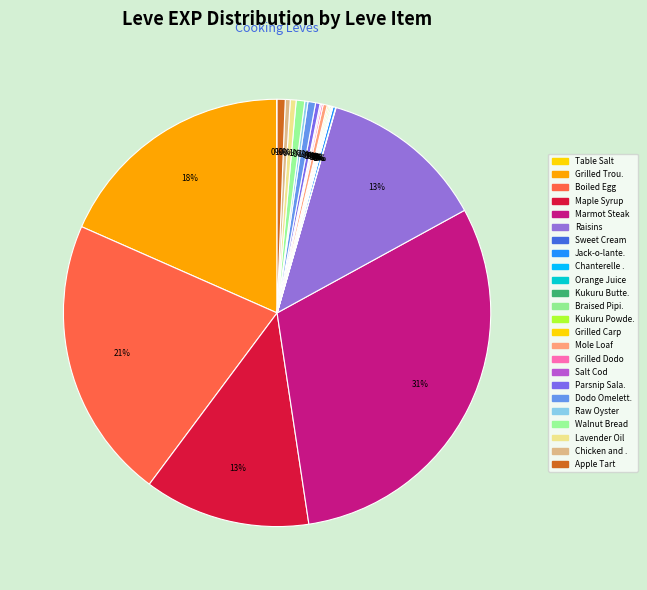

What is the smallest slice in the pie chart?

Table Salt